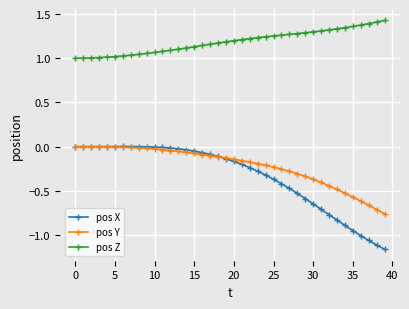

True or false: pos X has more than 0 points higher than both neighbors.

True